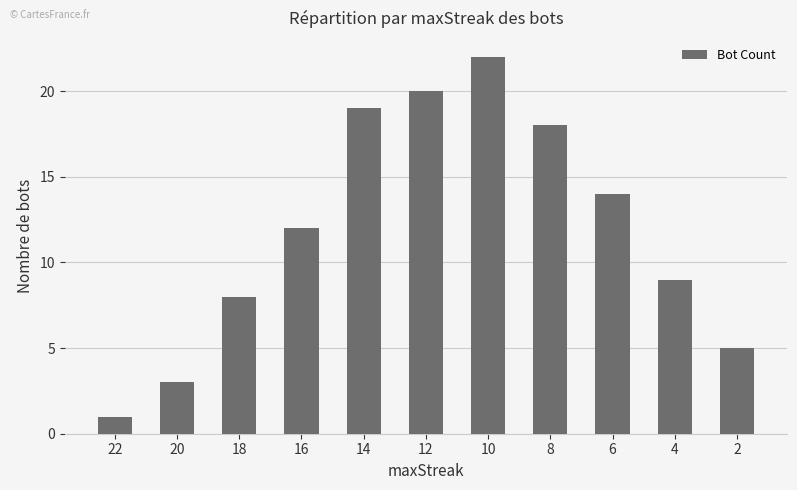

Is it true that the value at 14 is 9?

False